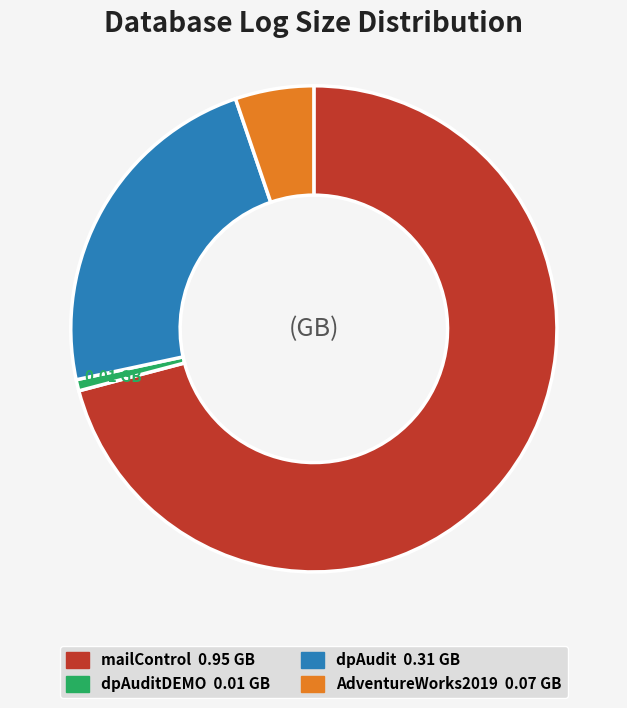

Is there any slice that represents more than half of the pie?

Yes